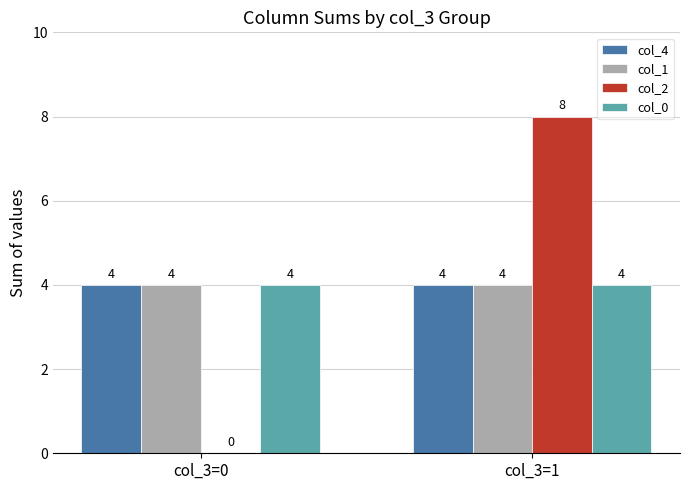

What is the total value across all series at col_3=1?

20